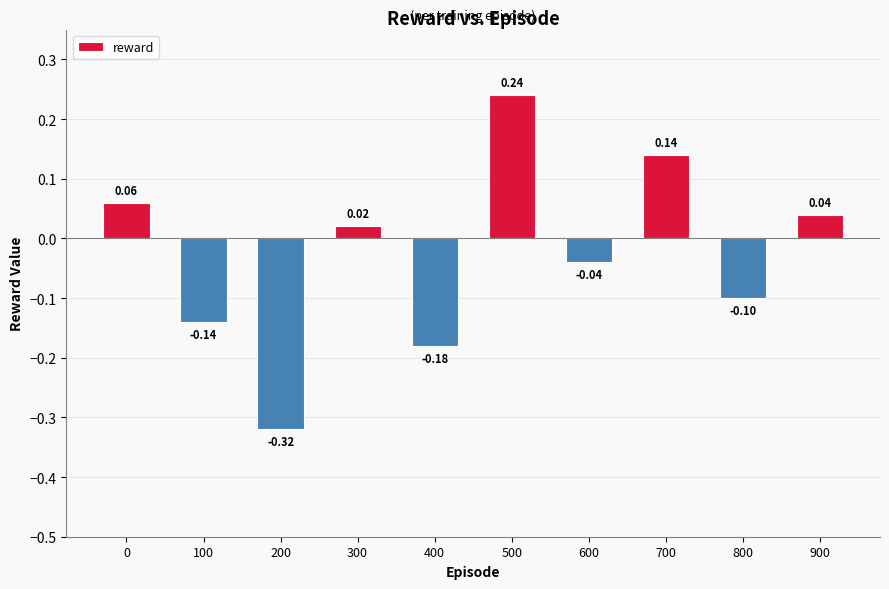

What is the sum of the values at 200 and 600?

-0.4